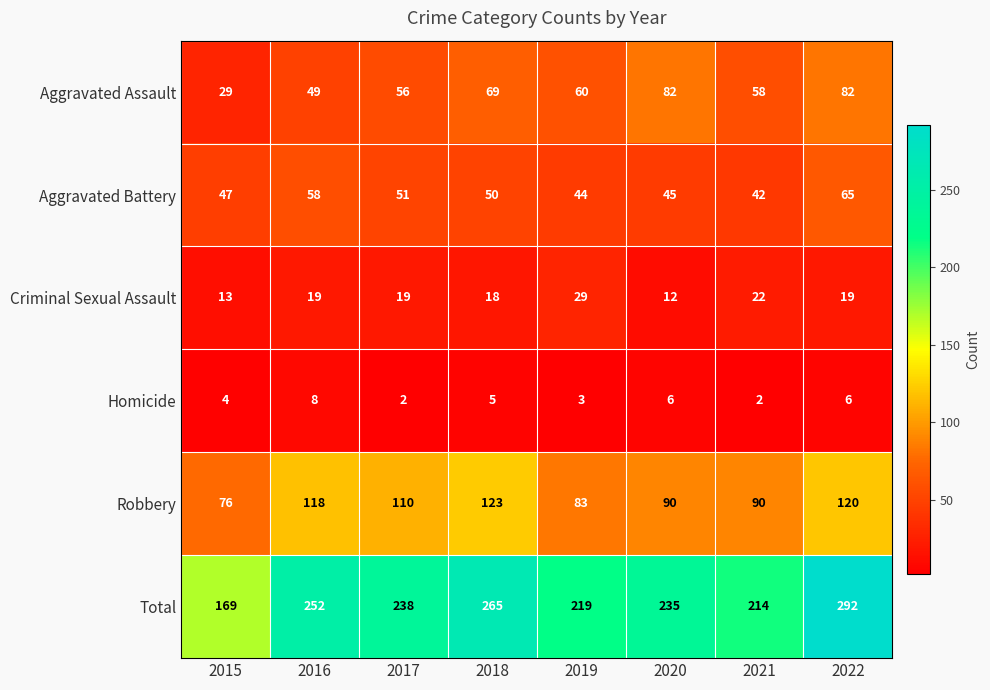

What is the difference between the highest and lowest values at 2016?

244